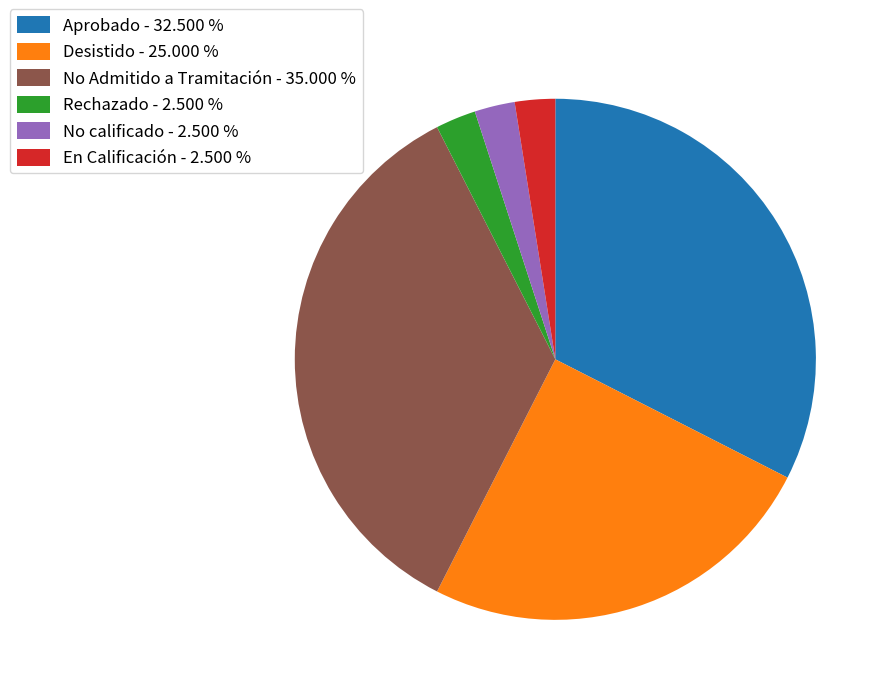

Between Desistido - 25.000 % and No Admitido a Tramitación - 35.000 %, which is larger?

No Admitido a Tramitación - 35.000 %